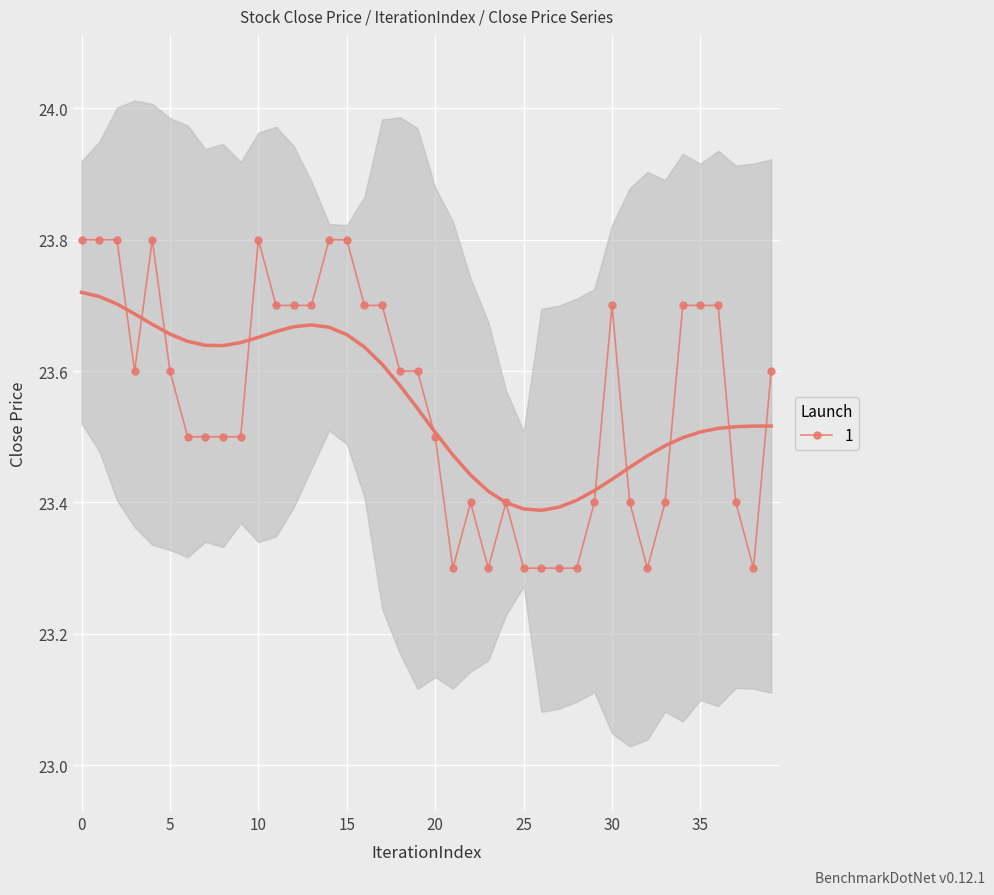

How many interior local peaks (higher than both neighbors) does the data have?

5